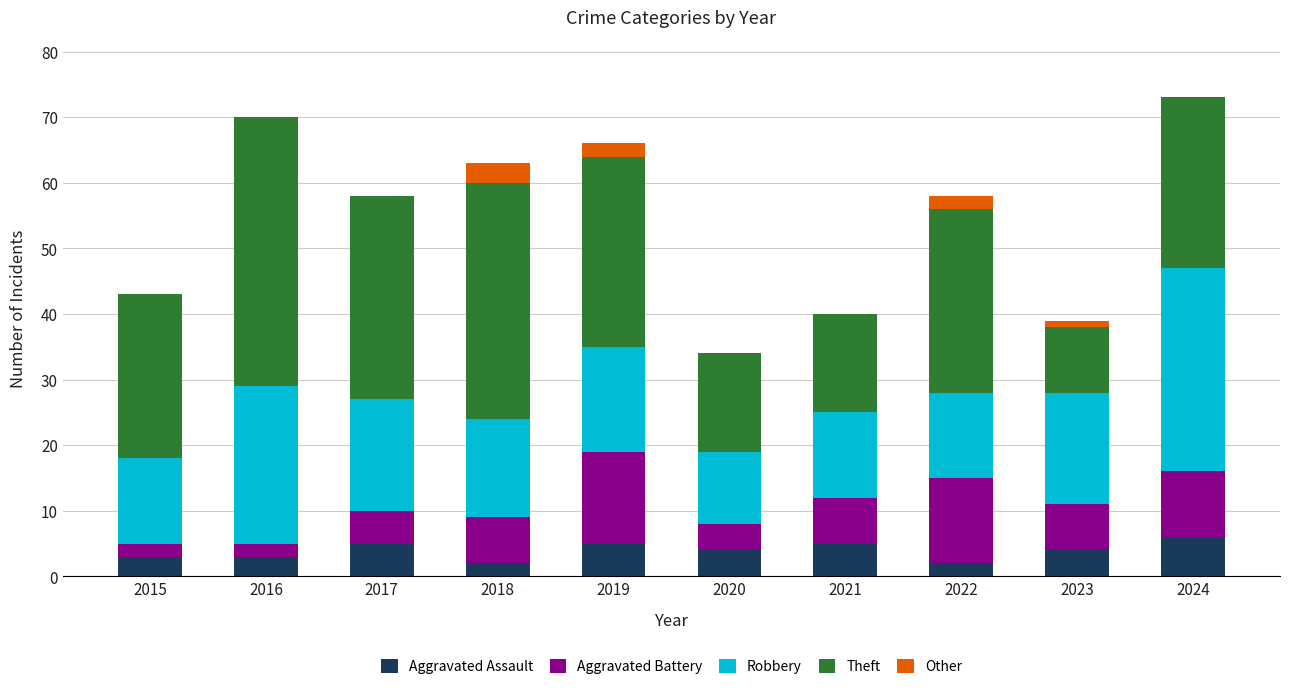

What is the total value across all series at 2022?

58